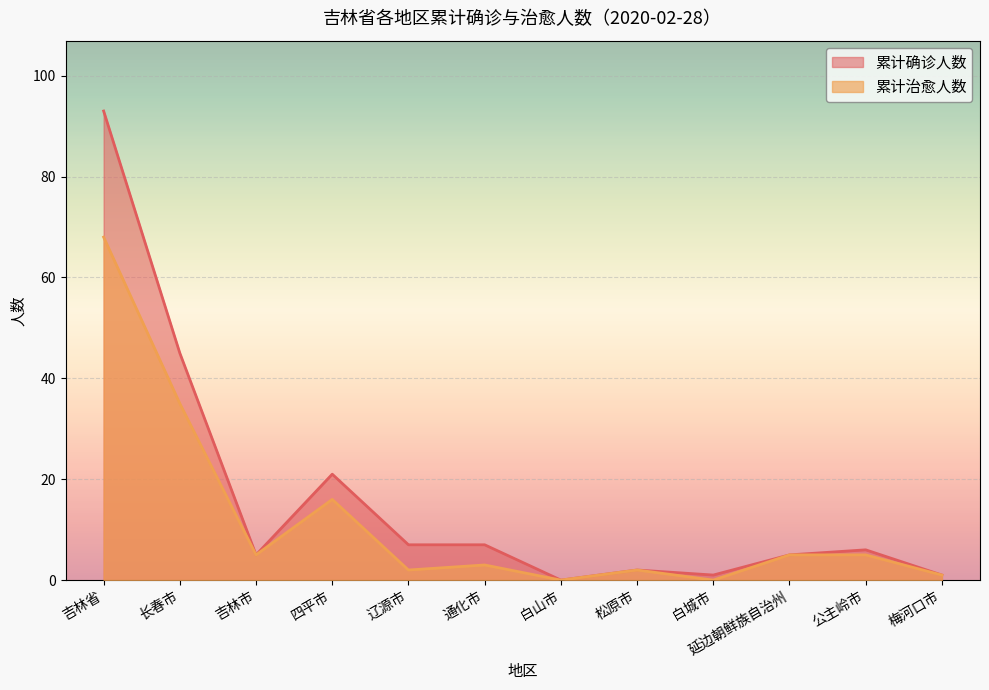

How many categories are shown in the chart?

12